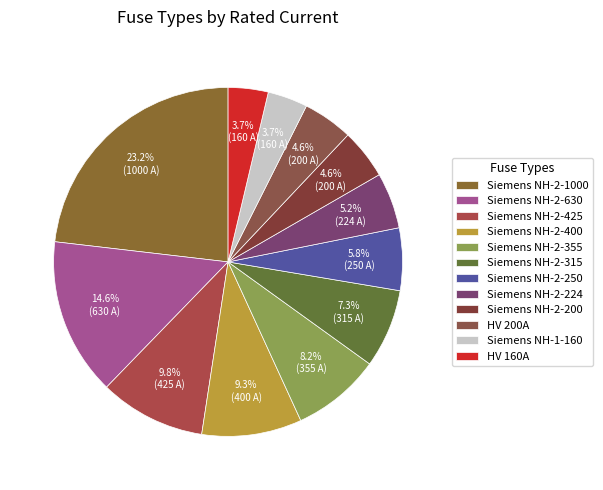

Does any single category account for the majority?

No